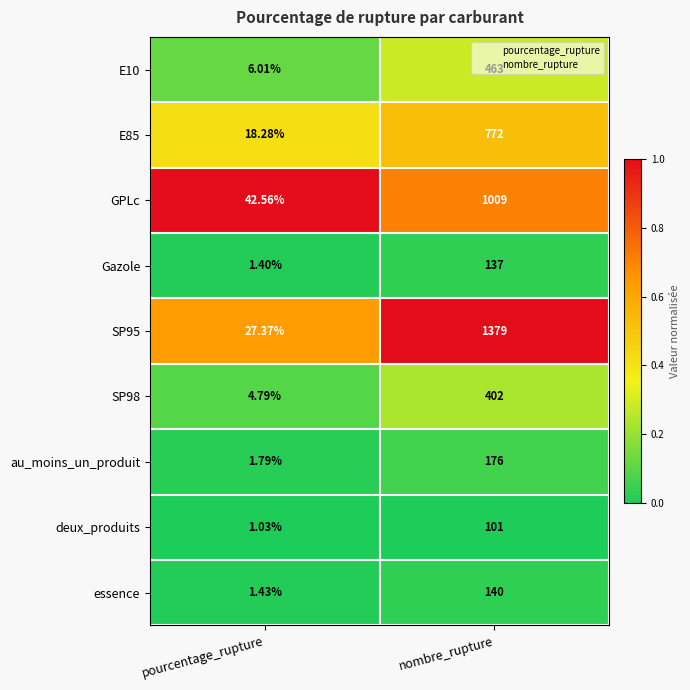

At which category is the sum across all series the highest?

nombre_rupture